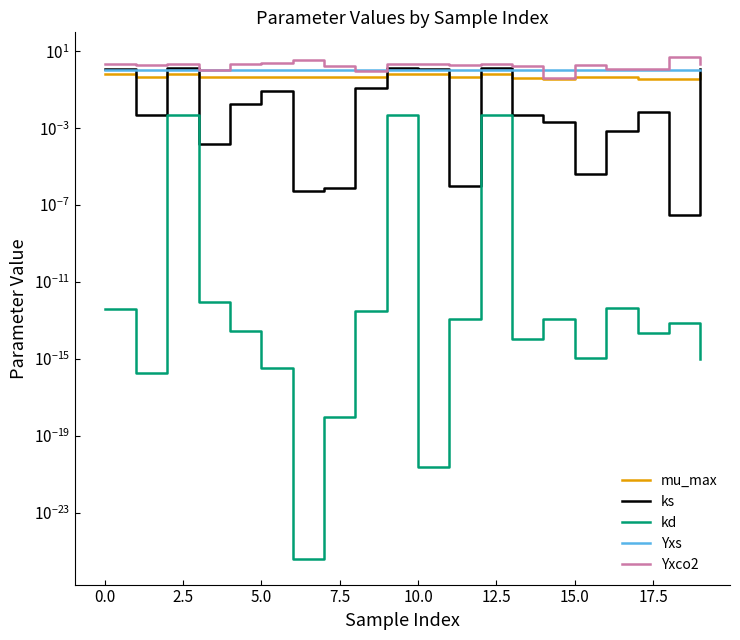

At which category is the sum across all series the highest?

18